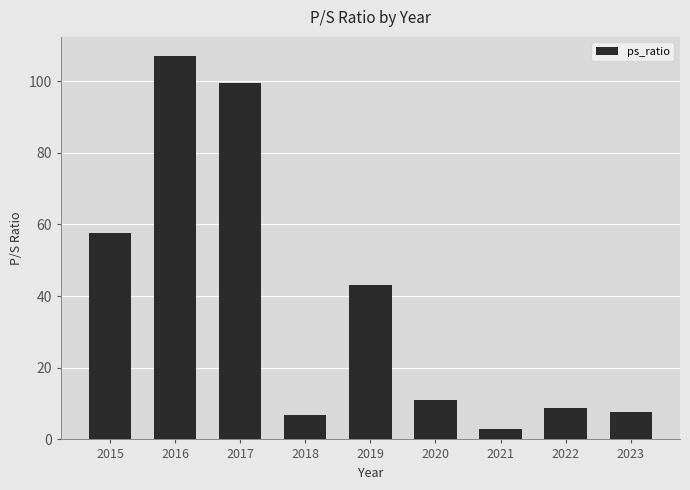

Reading left to right, what are all the values shown in this chart?

2015=57.6	2016=107.0	2017=99.6	2018=6.9	2019=43.0	2020=11.0	2021=3.0	2022=8.7	2023=7.5